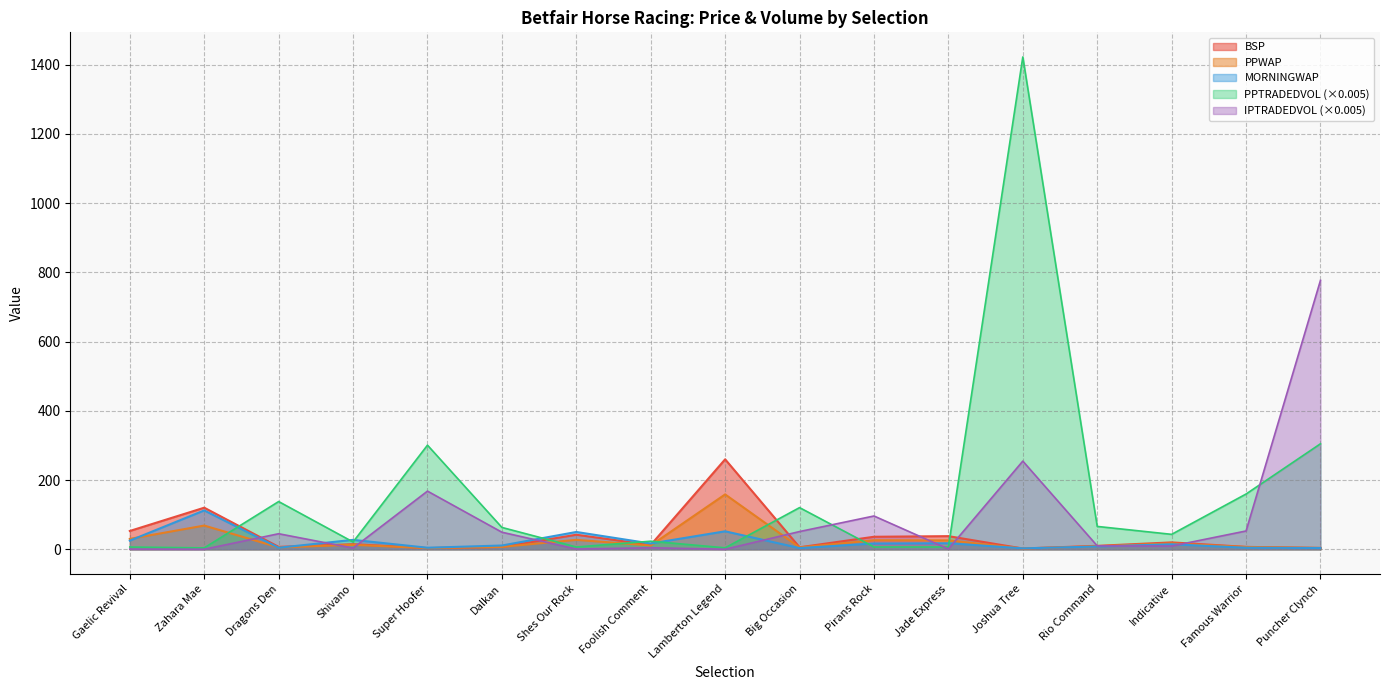

What is the label of the 5th point from the right?

Joshua Tree